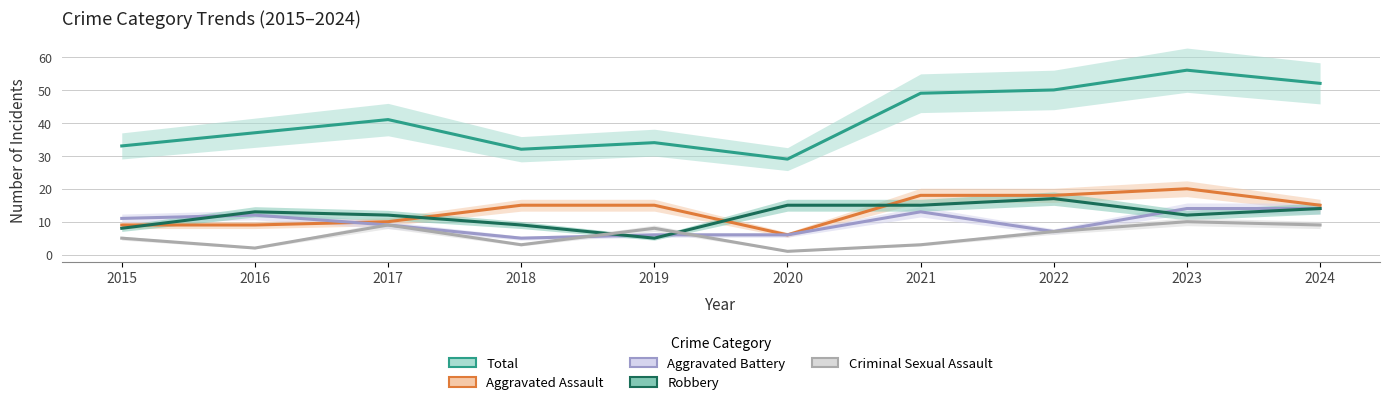

True or false: Total and Criminal Sexual Assault intersect in this chart.

False